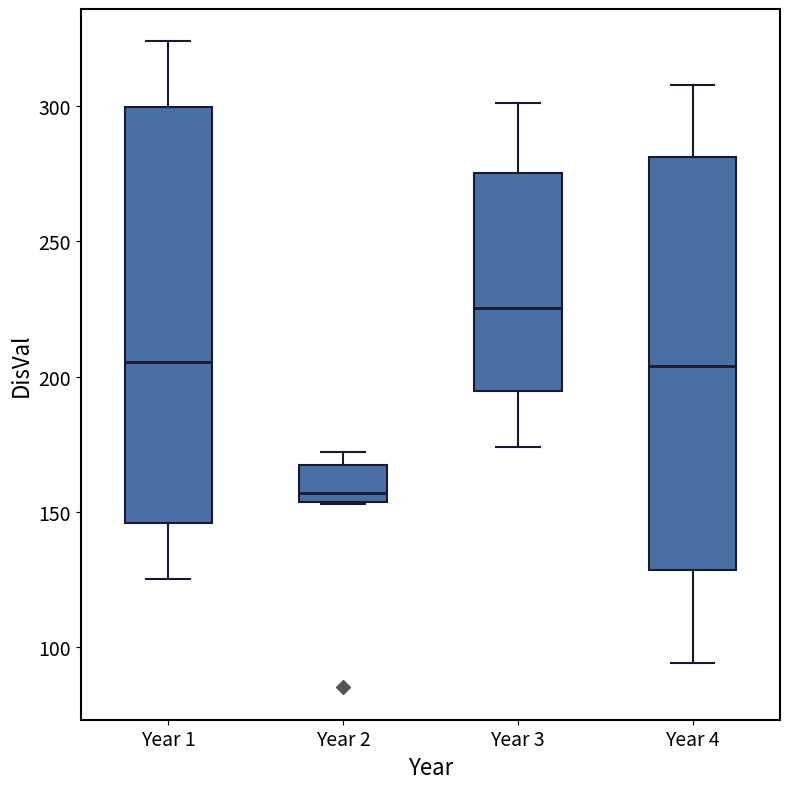

Where does the upper whisker of the box for Year 4 end on the y-axis? The values are not printed on the chart, so give them approximately, as read against the axis.

310